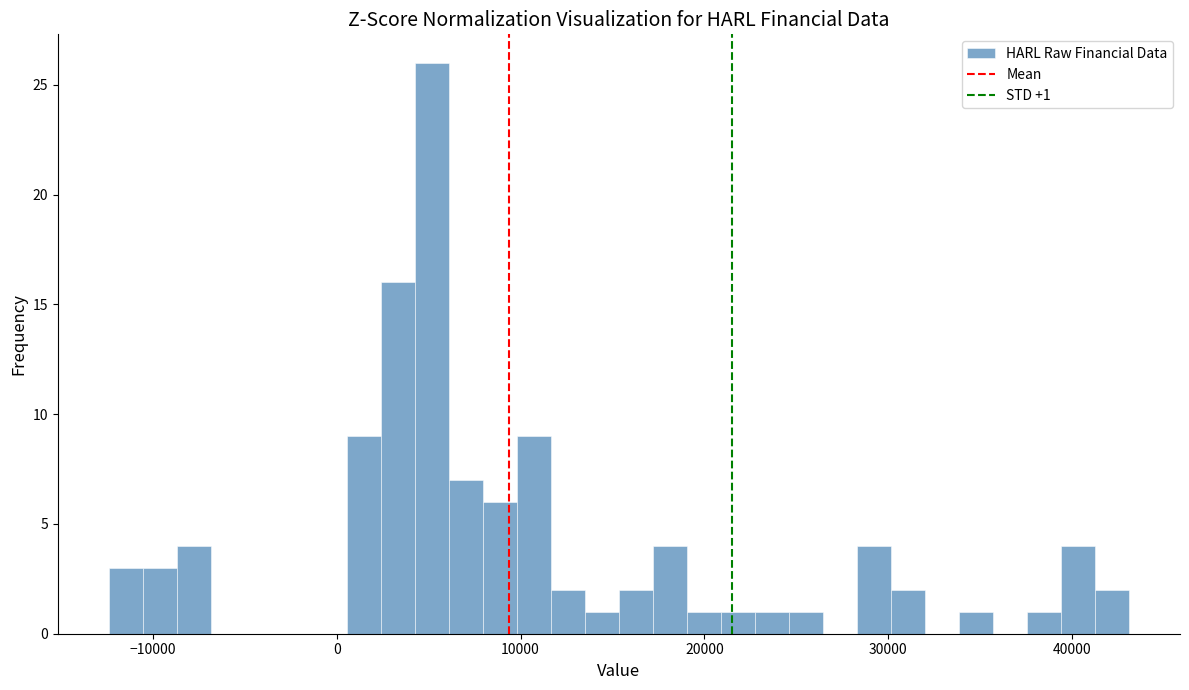

Around what value on the x-axis is the tallest bar? Give the approximate position of its centre, as read against the axis.

5000